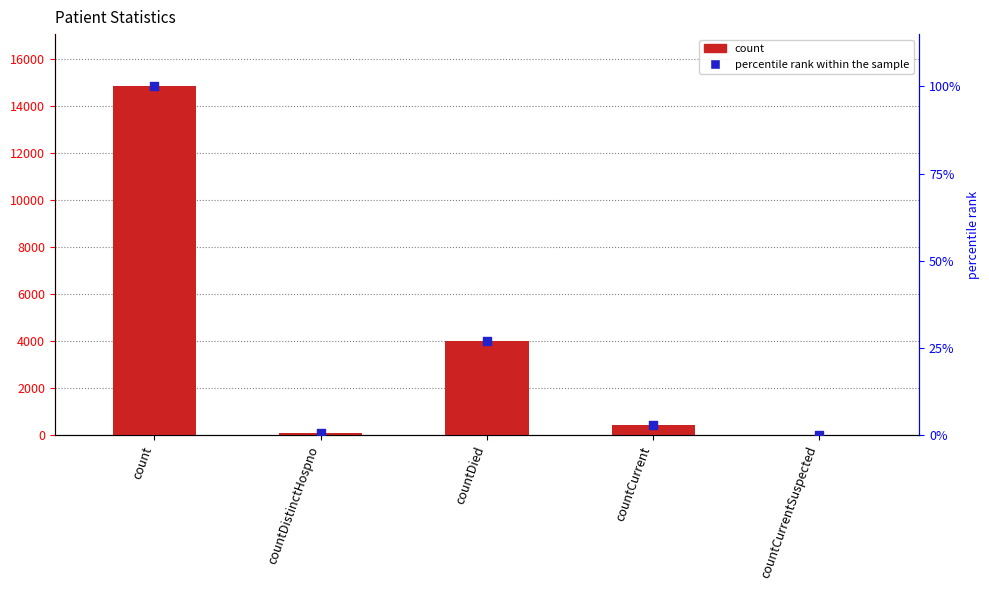

What are all the series names shown in the legend?

count, percentile rank within the sample